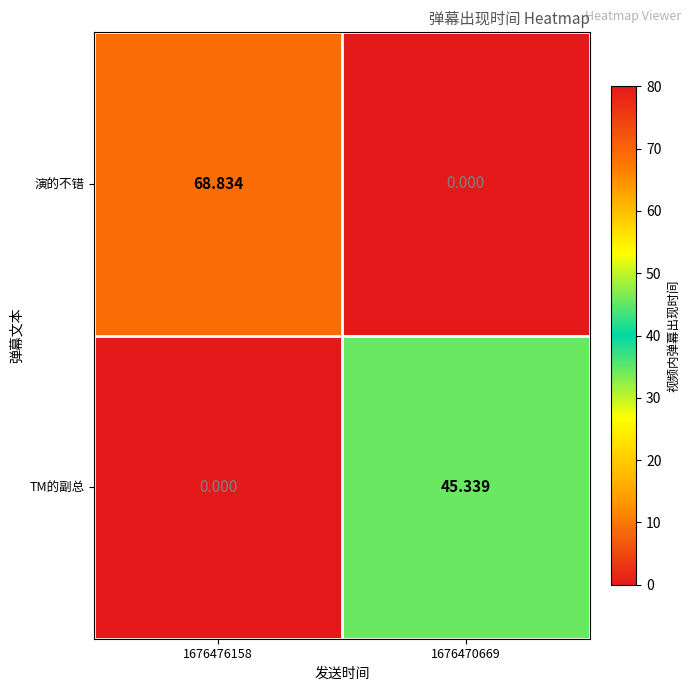

Is the value of TM的副总 at 1676470669 greater than the value of 演的不错 at 1676470669?

Yes